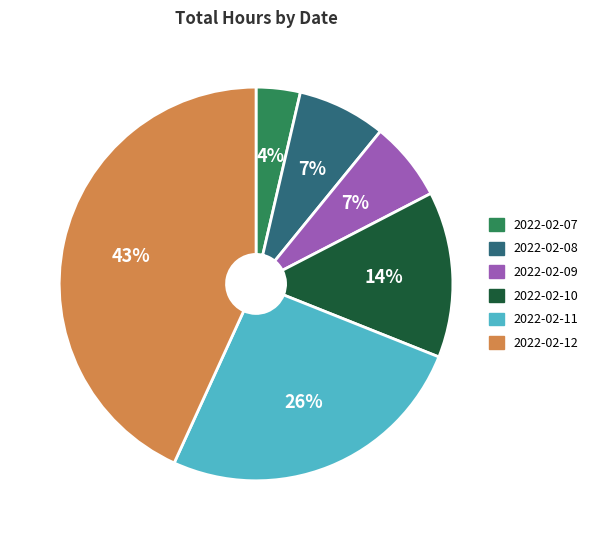

How many slices are in this pie chart?

6